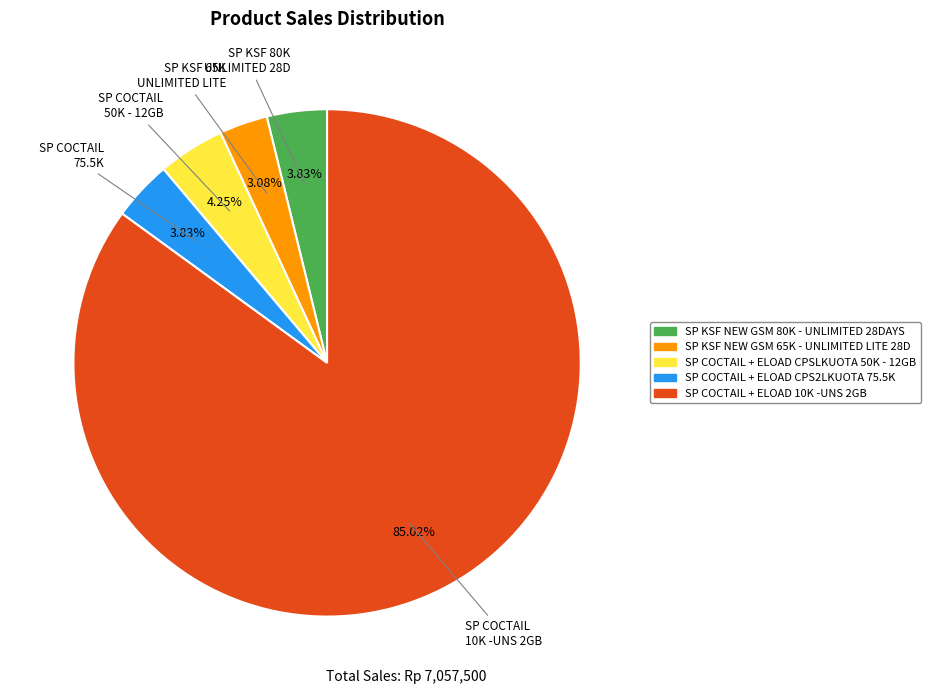

To the nearest percent, what percentage of the pie is SP COCTAIL + ELOAD CPS2LKUOTA 75.5K?

4%